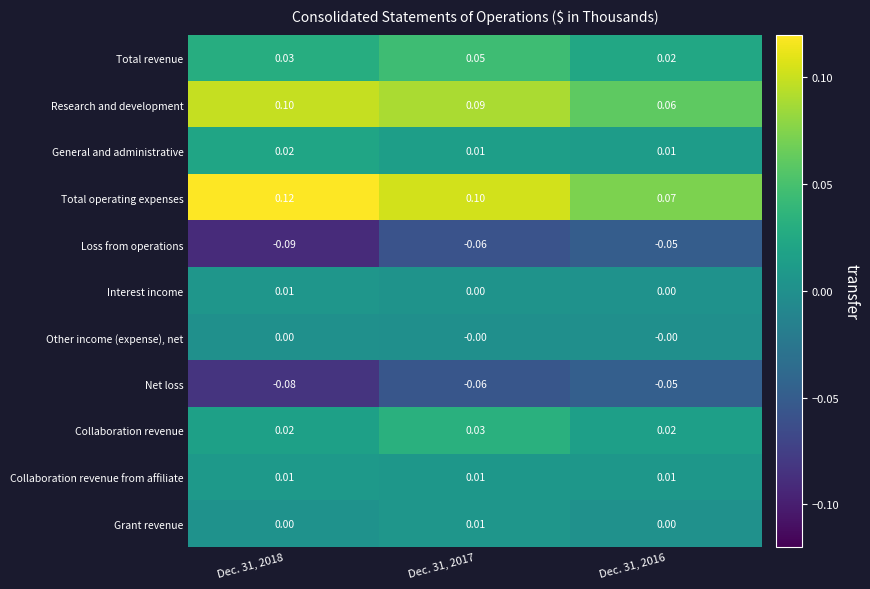

Which series changed the most between Dec. 31, 2018 and Dec. 31, 2017?

Loss from operations